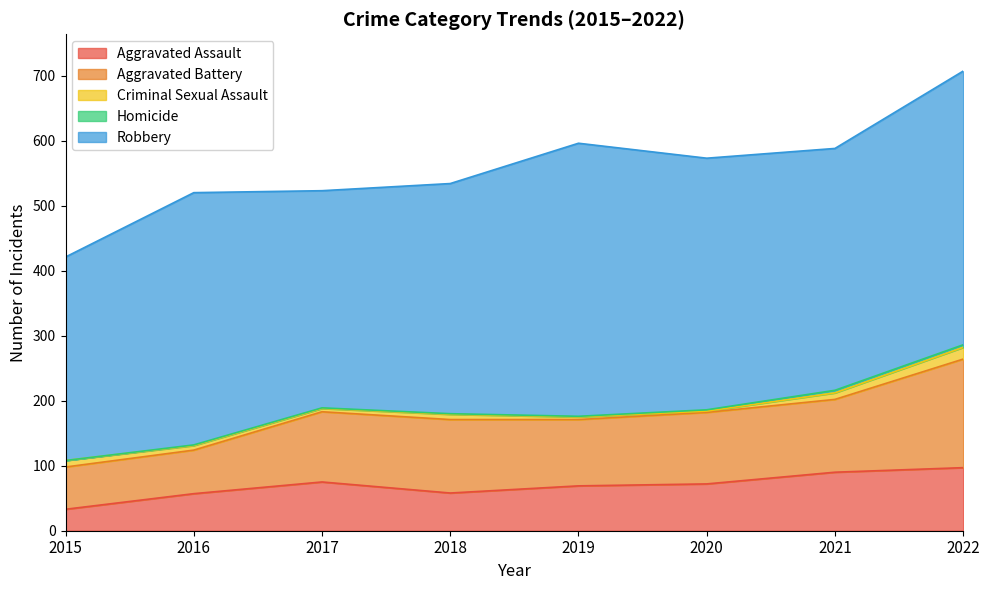

Which label corresponds to the smallest value in the chart?

2015